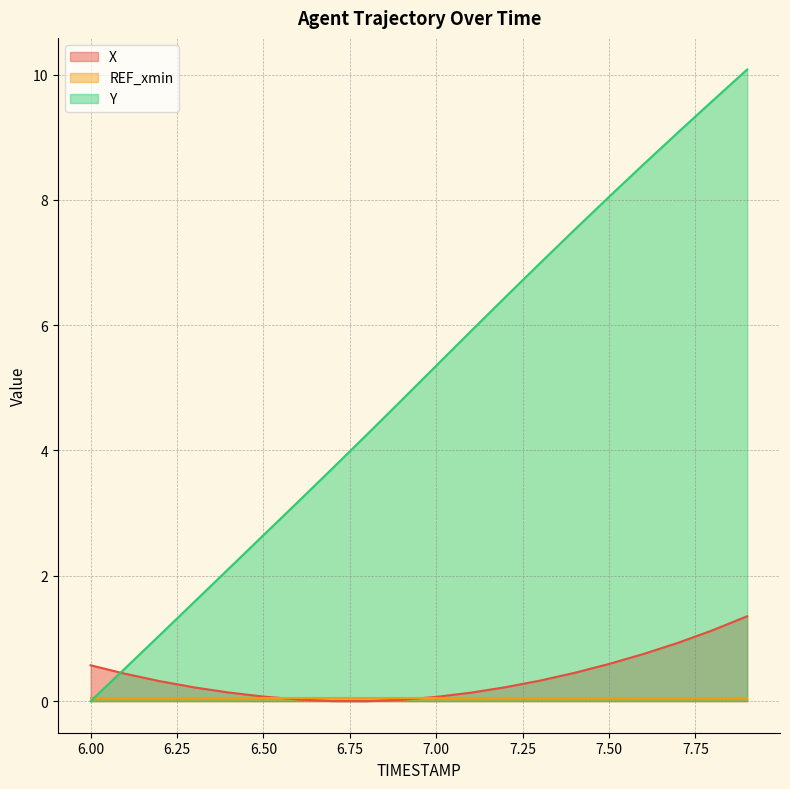

What is the highest value of the Y series?

10.1